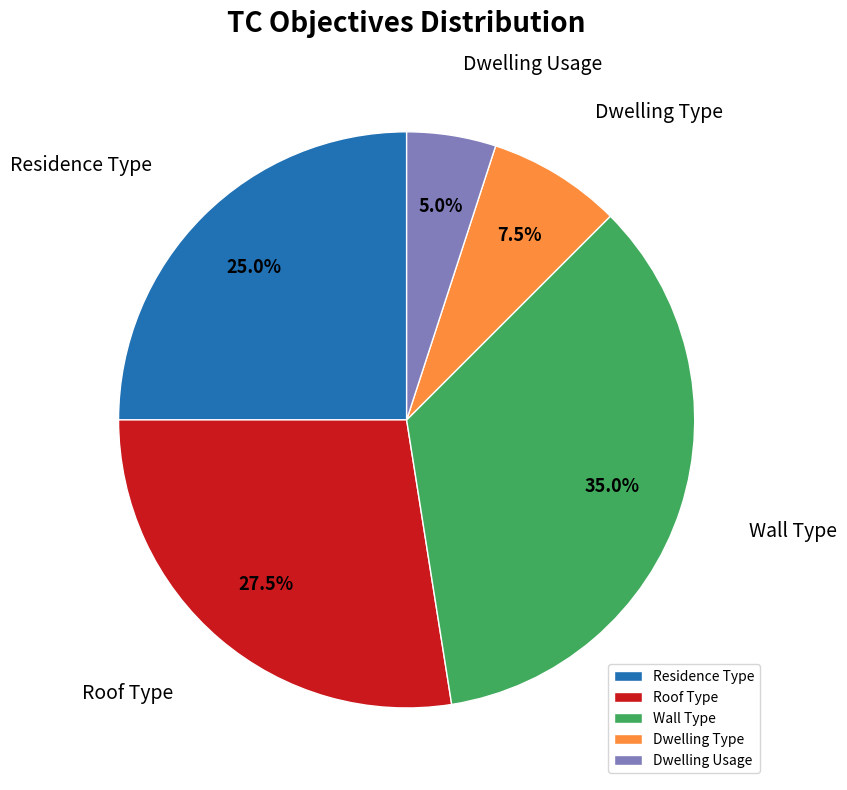

Rank the categories by value from highest to lowest.

Wall Type, Roof Type, Residence Type, Dwelling Type, Dwelling Usage